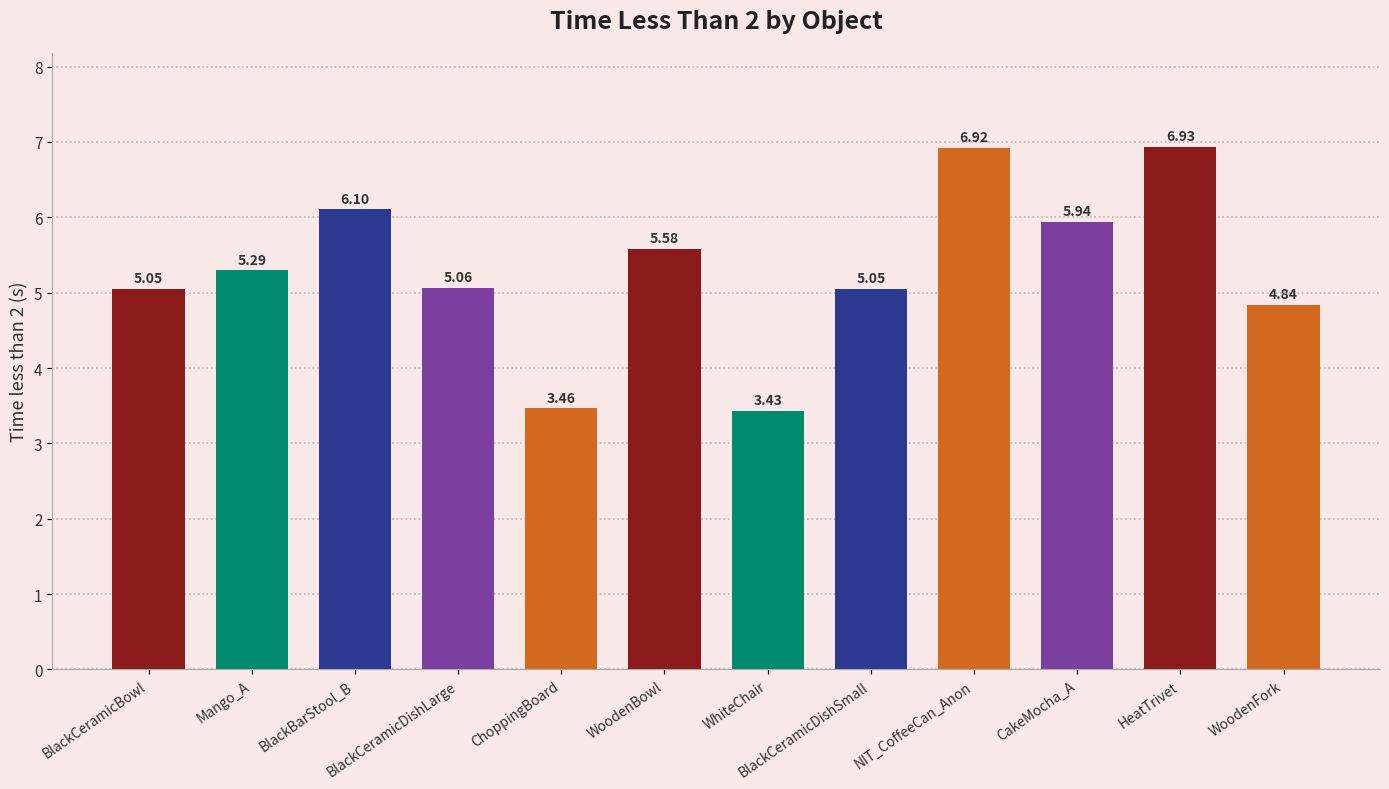

Where does the data first go above 5?

BlackCeramicBowl